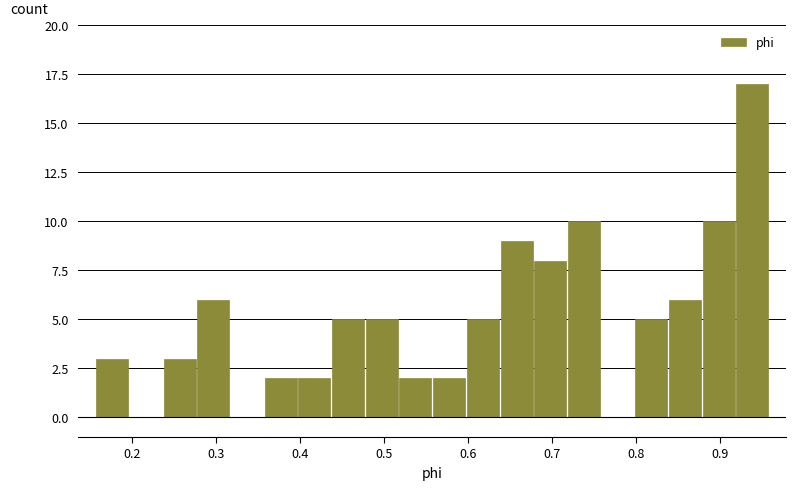

Reading left to right, transcribe this chart: for each bar, give the range it covers on the x-axis and its height. Neither the bar edges nor the heights are printed on the chart, so give them approximately, as read against the axes.

0.16 to 0.20: 3
0.20 to 0.24: 0
0.24 to 0.28: 3
0.28 to 0.32: 6
0.32 to 0.36: 0
0.36 to 0.40: 2
0.40 to 0.44: 2
0.44 to 0.48: 5
0.48 to 0.52: 5
0.52 to 0.56: 2
0.56 to 0.60: 2
0.60 to 0.64: 5
0.64 to 0.68: 9
0.68 to 0.72: 8
0.72 to 0.76: 10
0.76 to 0.80: 0
0.80 to 0.84: 5
0.84 to 0.88: 6
0.88 to 0.92: 10
0.92 to 0.96: 17